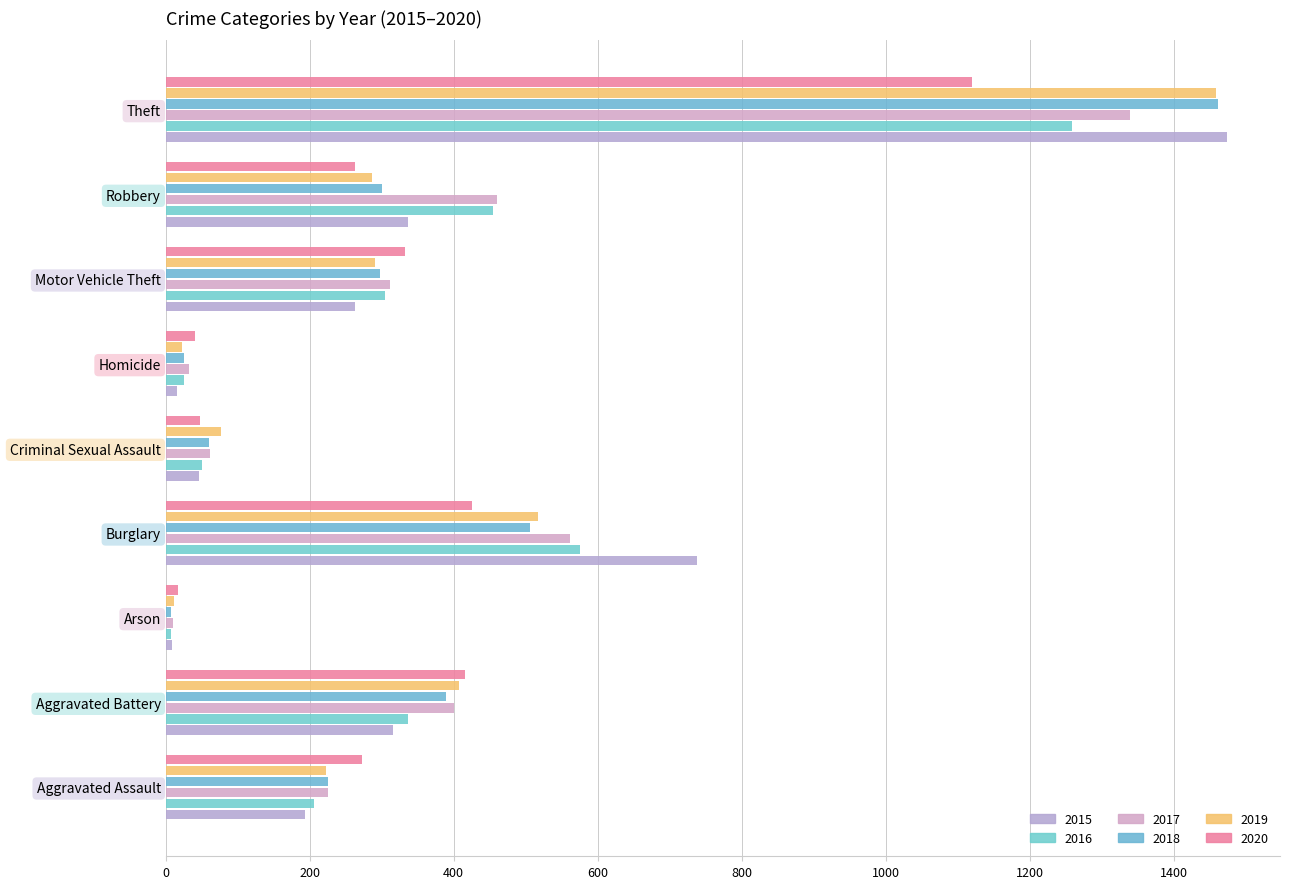

List the series in order of their peak value, lowest first.

2020, 2016, 2017, 2019, 2018, 2015